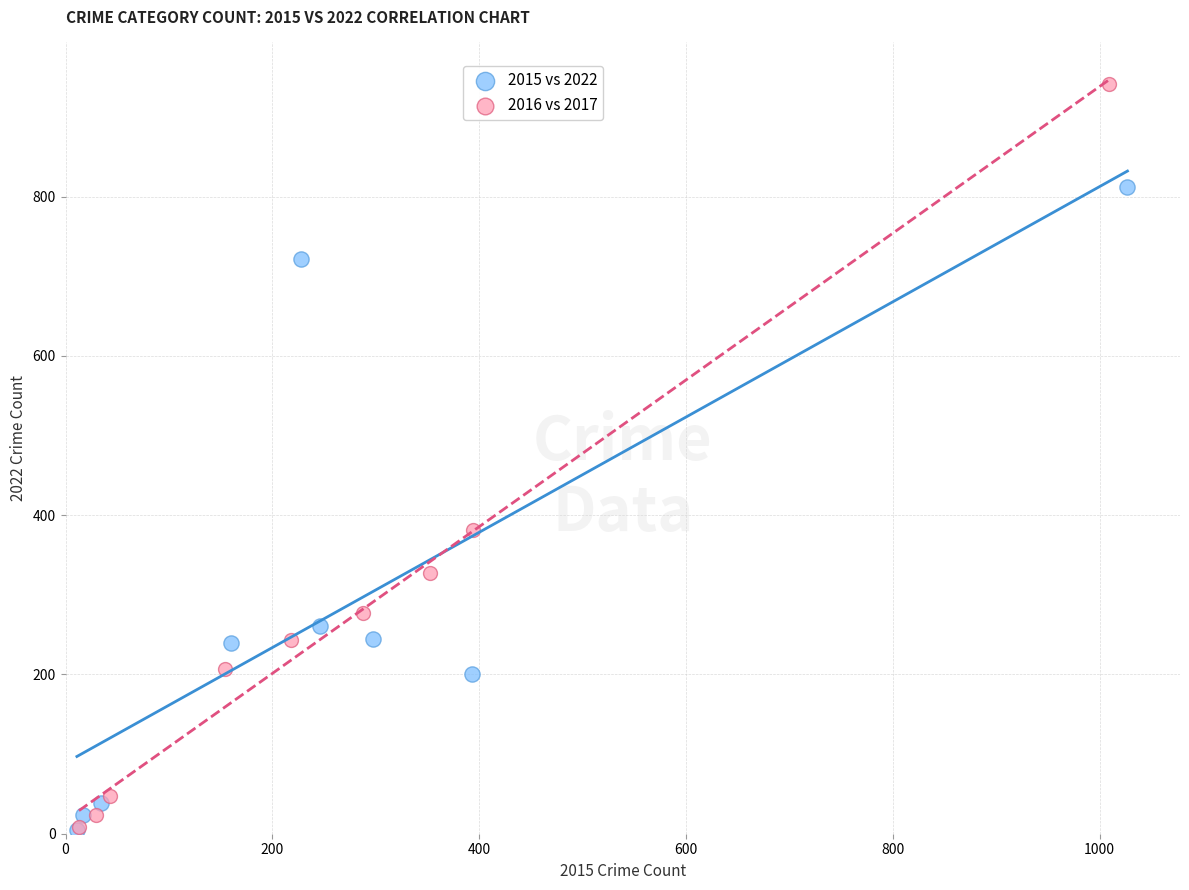

Which series has the largest Y range (max minus min)?

2016 vs 2017